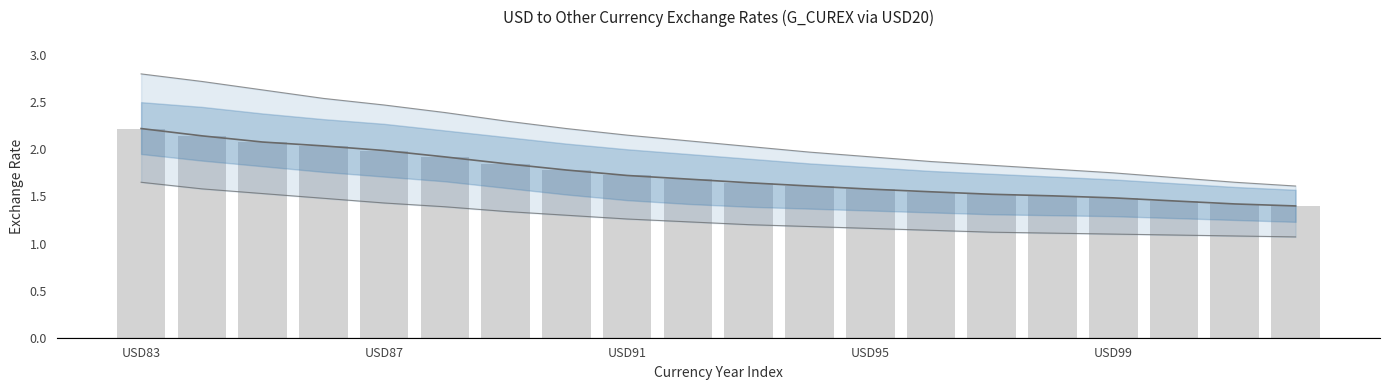

The value at 7 is 0.5. True or false?

False